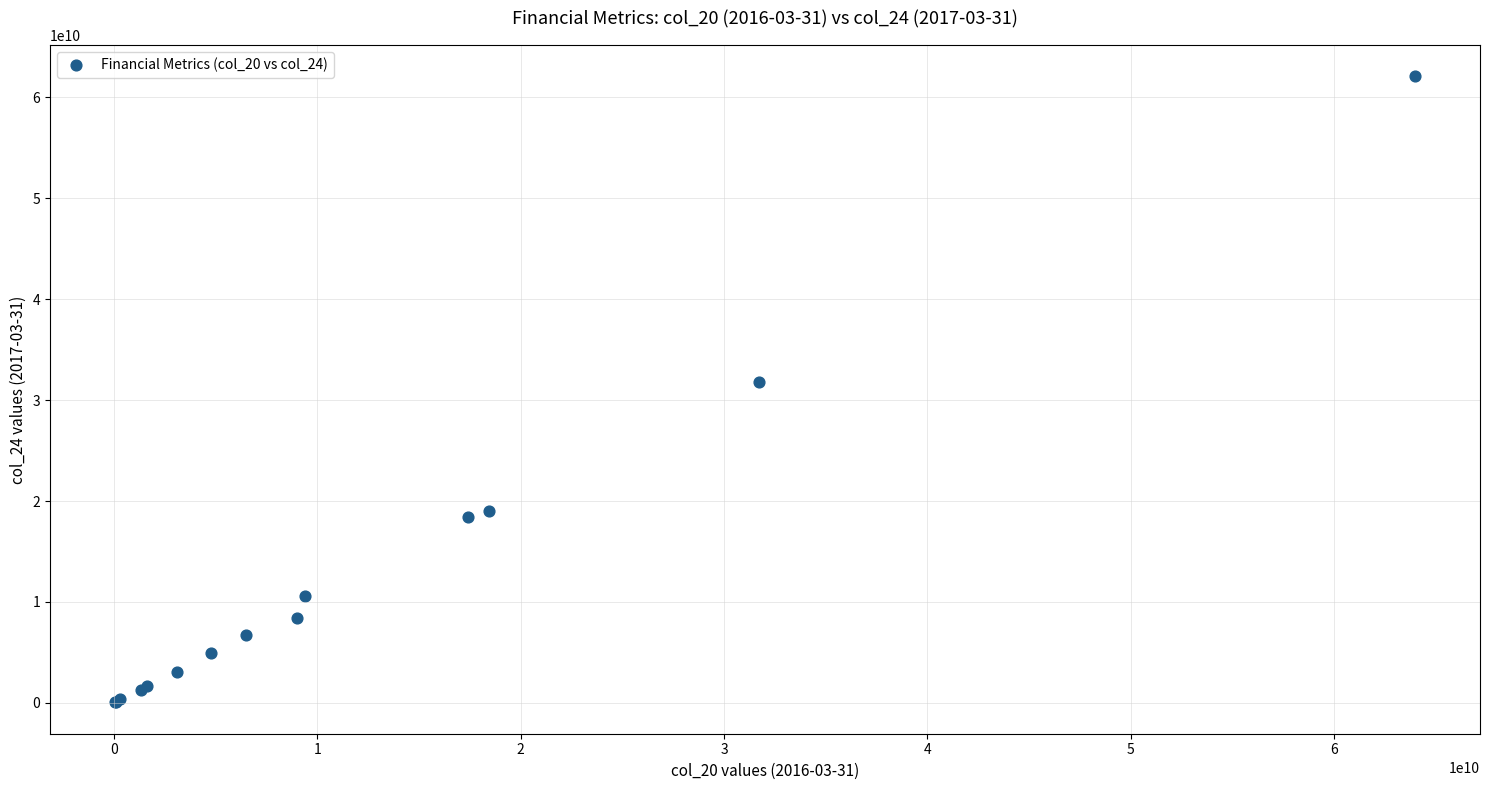

What Y value in the scatter plot is closest to 31062000000?

31826000000